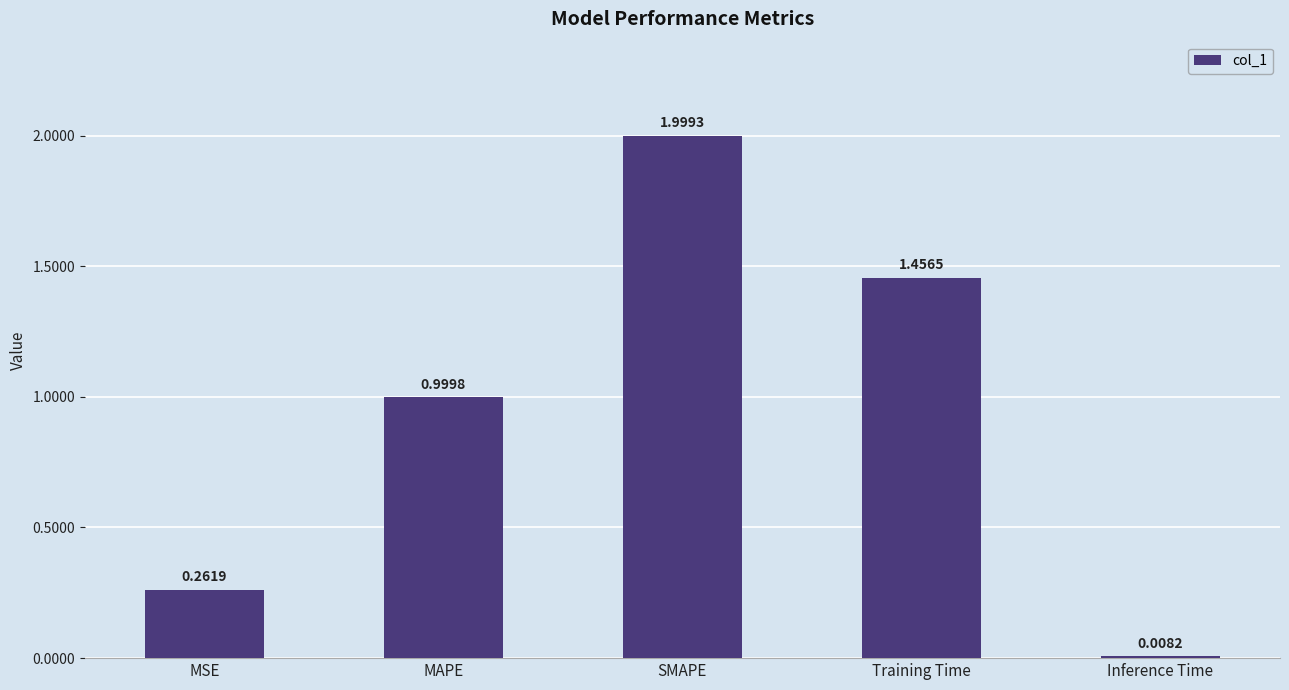

What is the label of the 5th bar from the right?

MSE